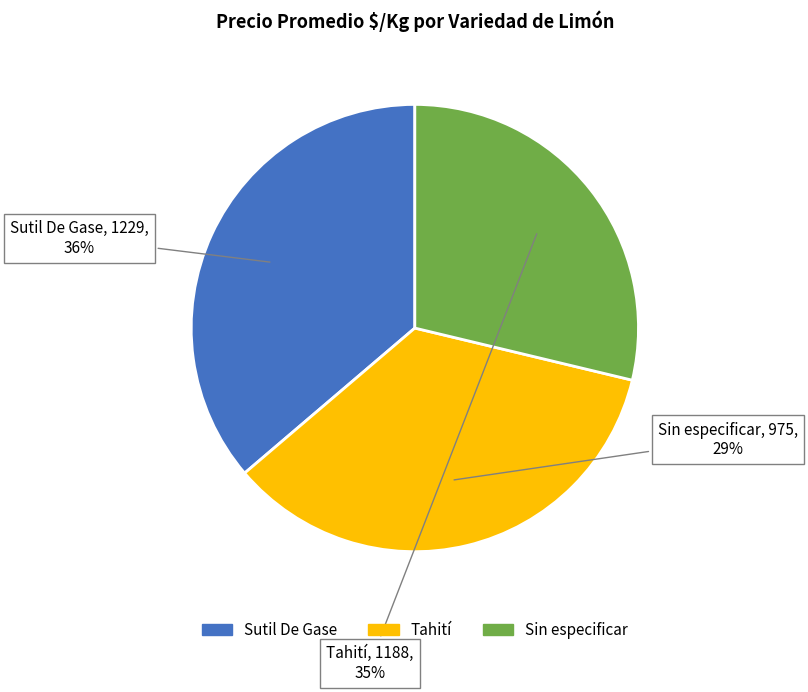

What is the largest slice in the pie chart?

Sutil De Gase